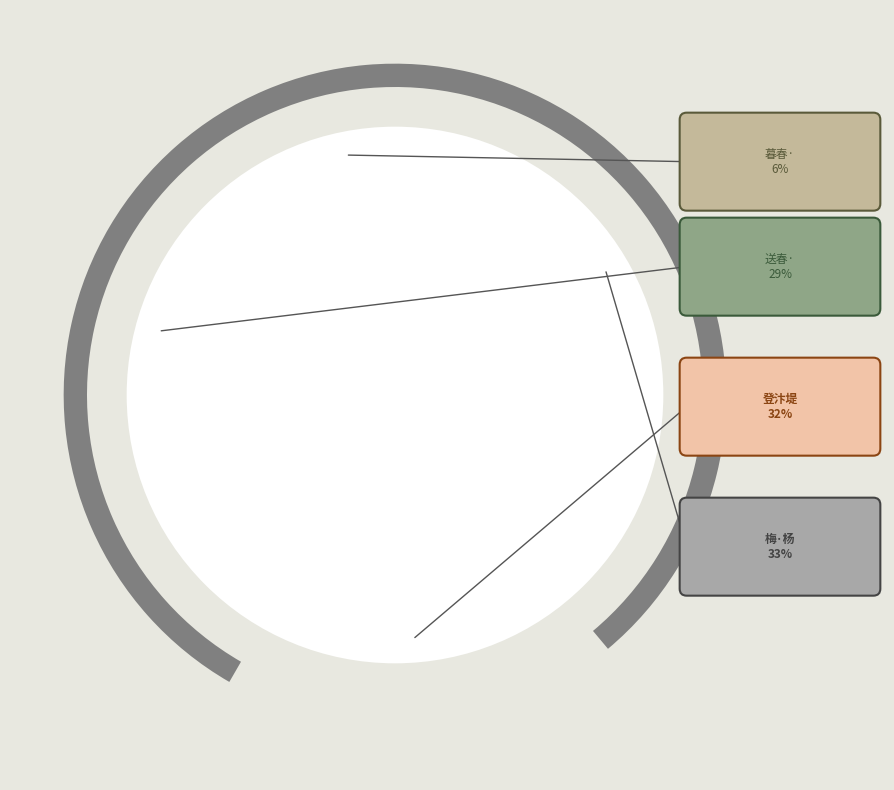

Between 送春·杨花榆荚满天飞 and 登汴堤·杨花榆荚卫行人, which is larger?

登汴堤·杨花榆荚卫行人